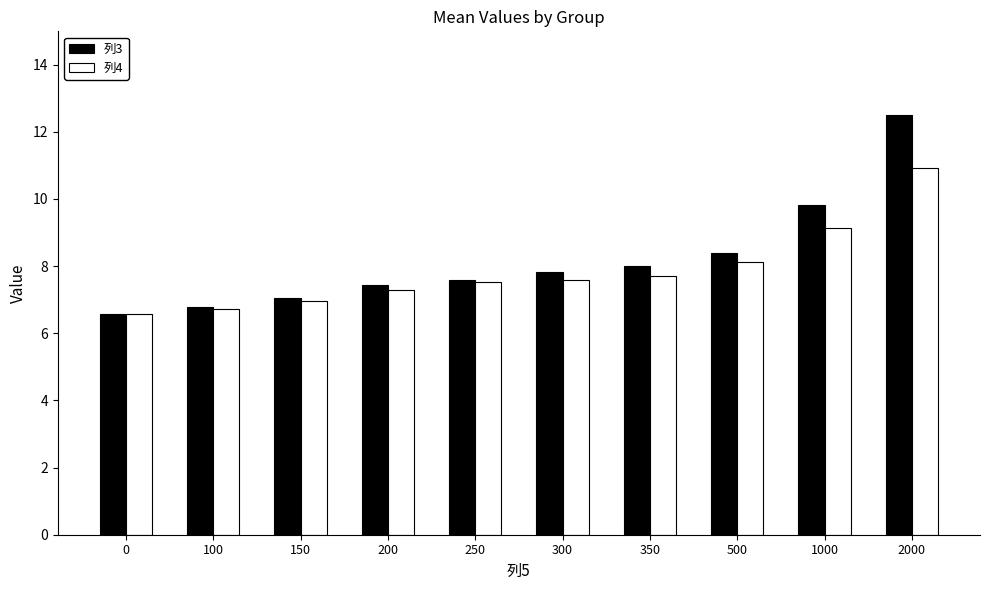

How many series are shown in this chart?

2